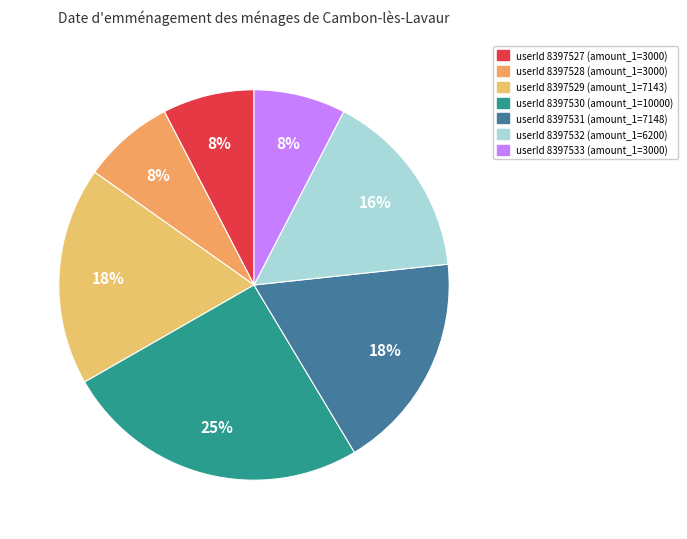

To the nearest percent, what is the average slice percentage?

14%